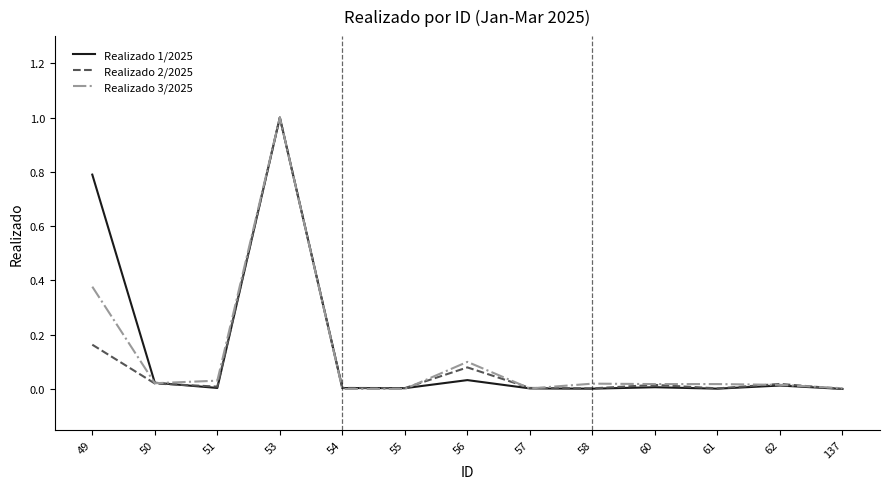

How many series are shown in this chart?

3